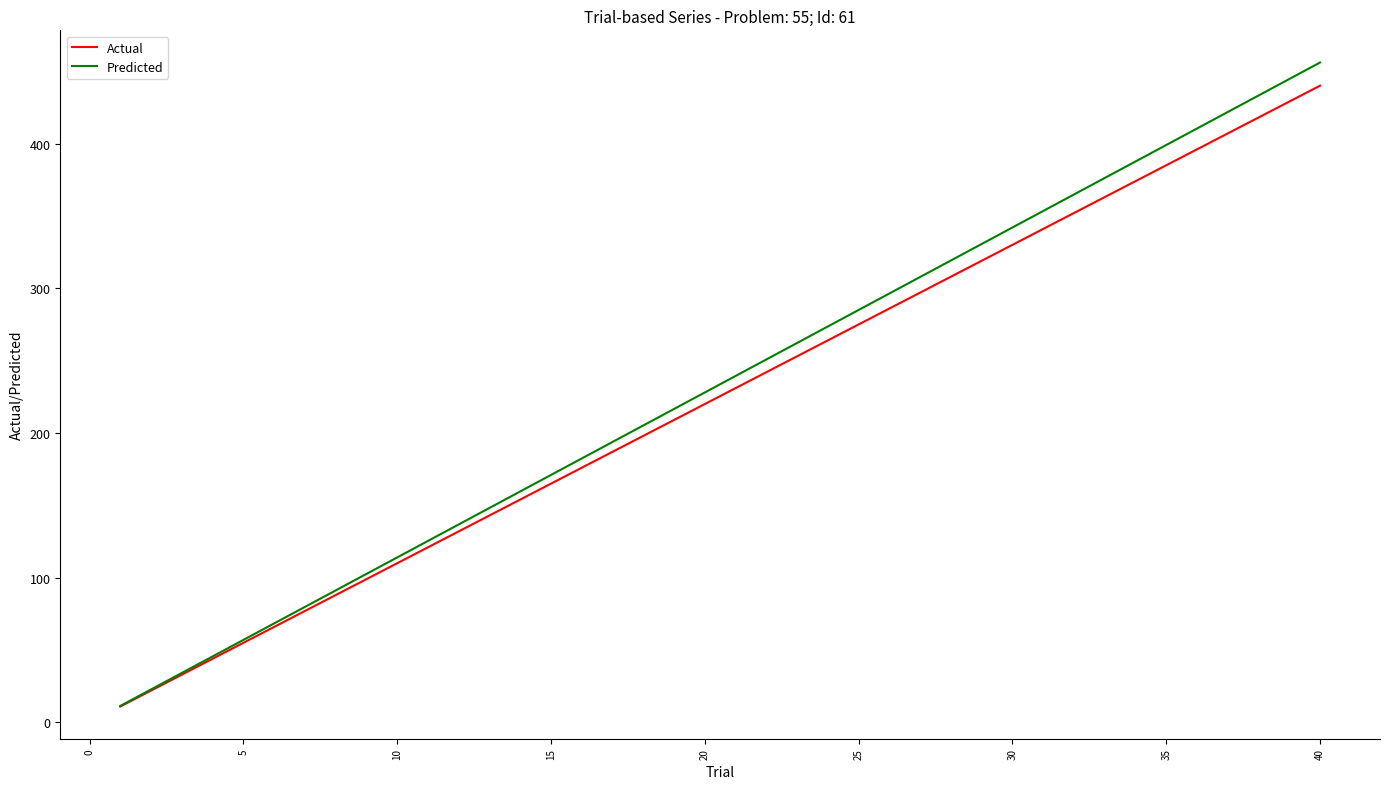

Which series has the widest spread of values?

Predicted